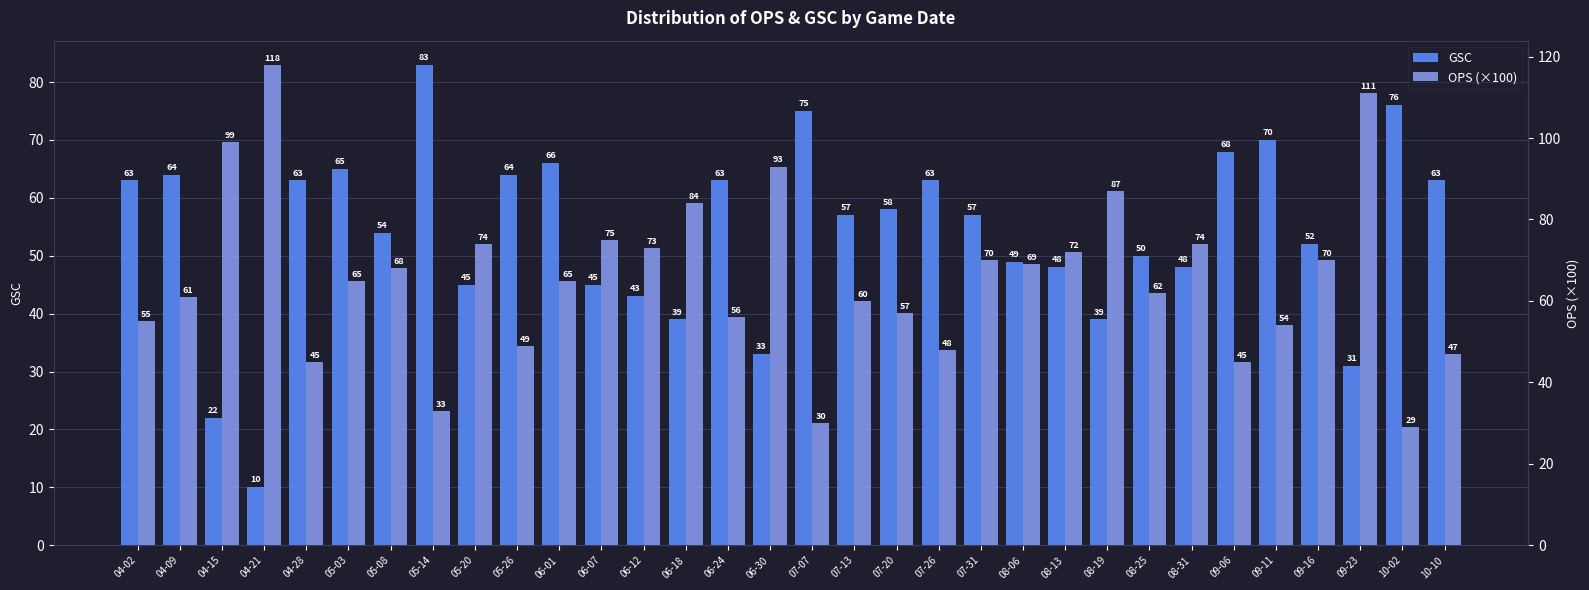

What is the minimum value for GSC?

10